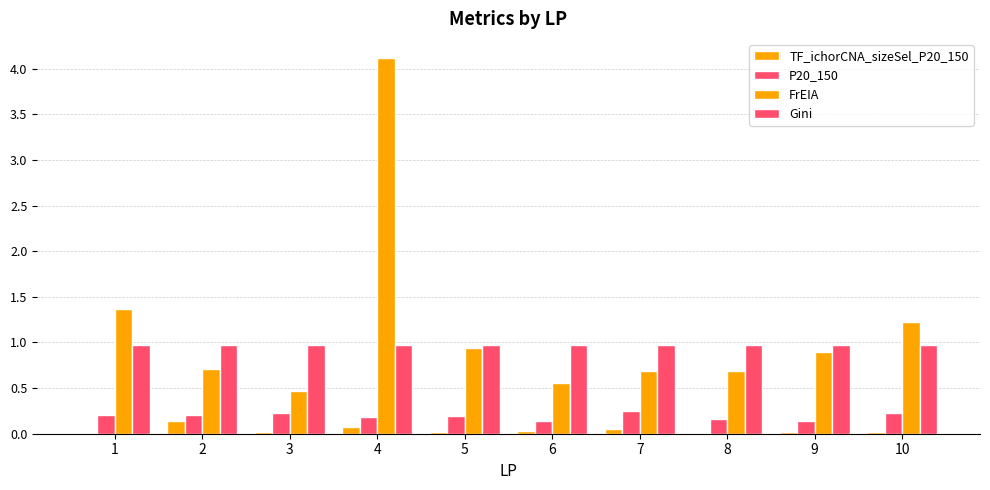

How many categories are shown in the chart?

10